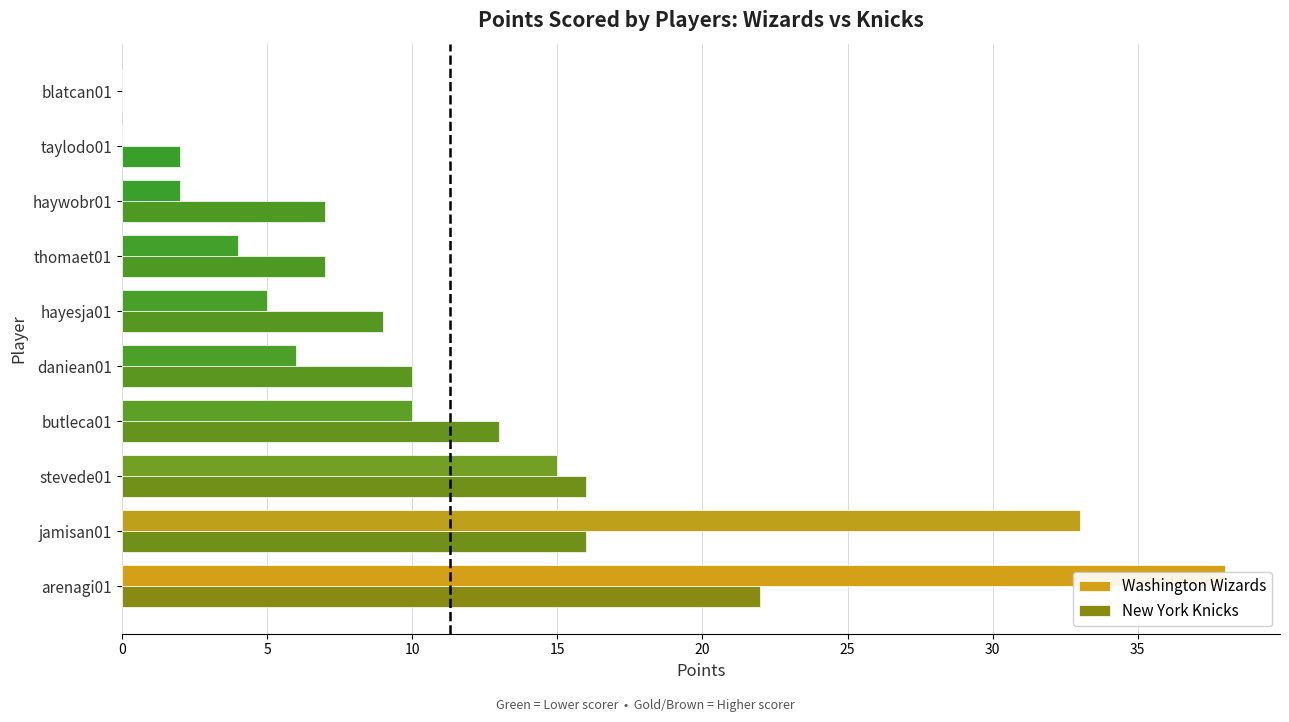

How many data points in New York Knicks are less than 10?

5